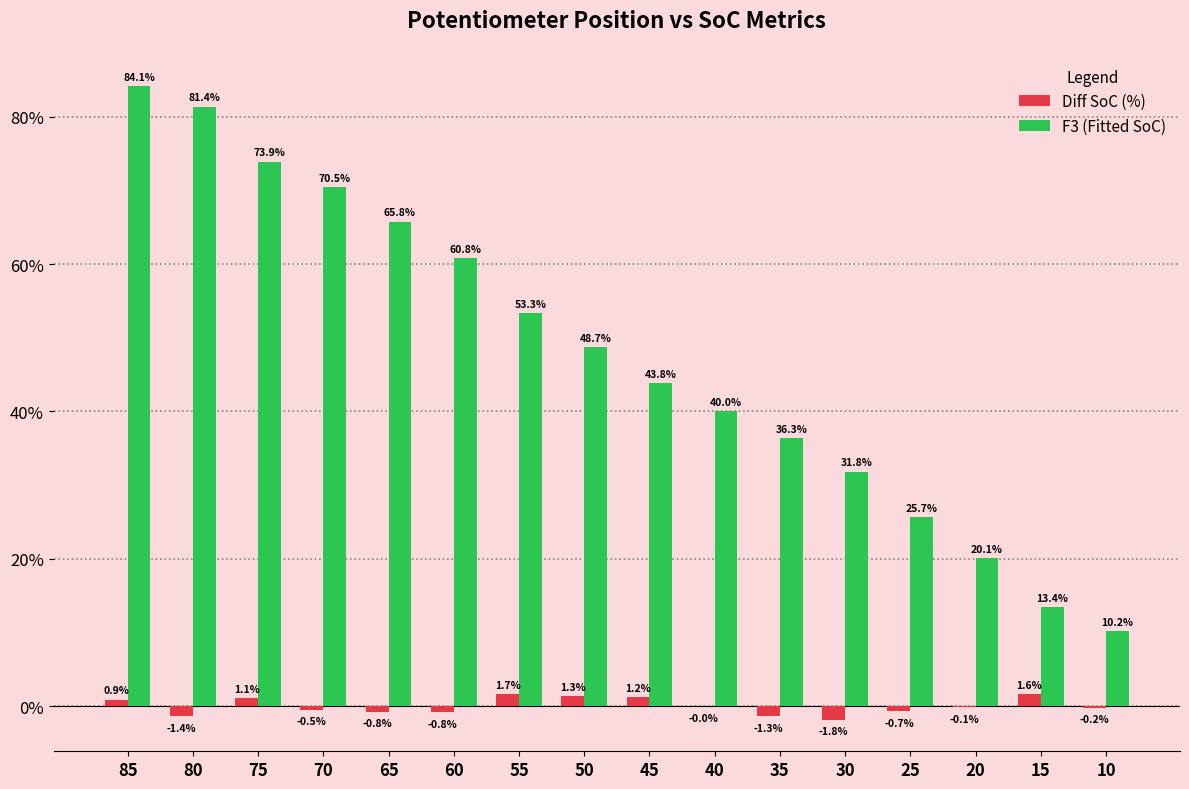

Read the Diff SoC (%) value at 80.

-1.4